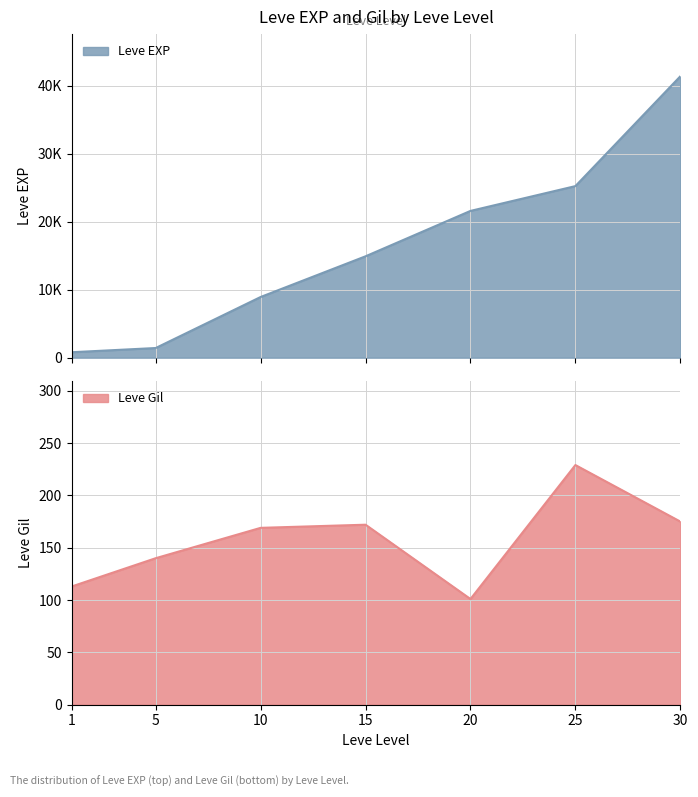

How many data points in Leve EXP are less than 14920?

3